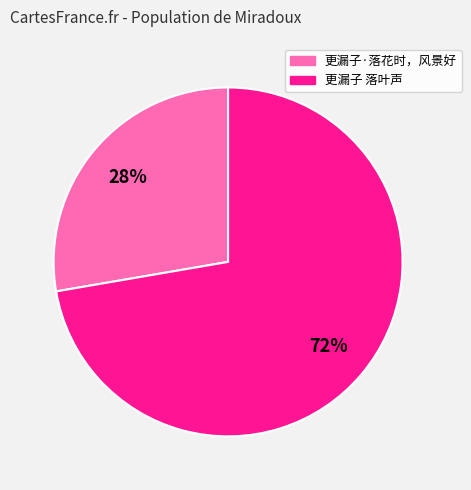

How many segments does this pie chart have?

2